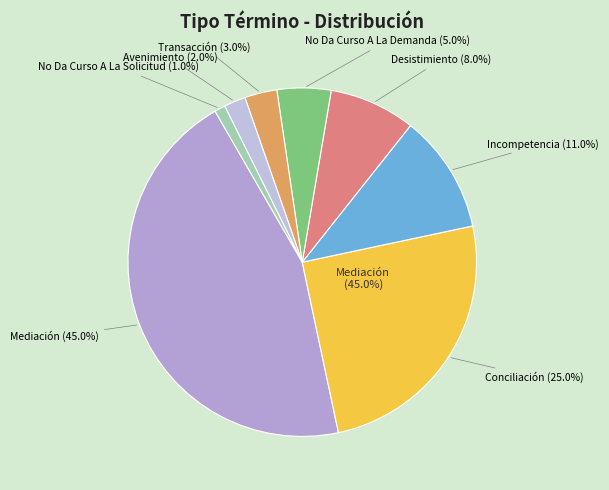

How many segments does this pie chart have?

8